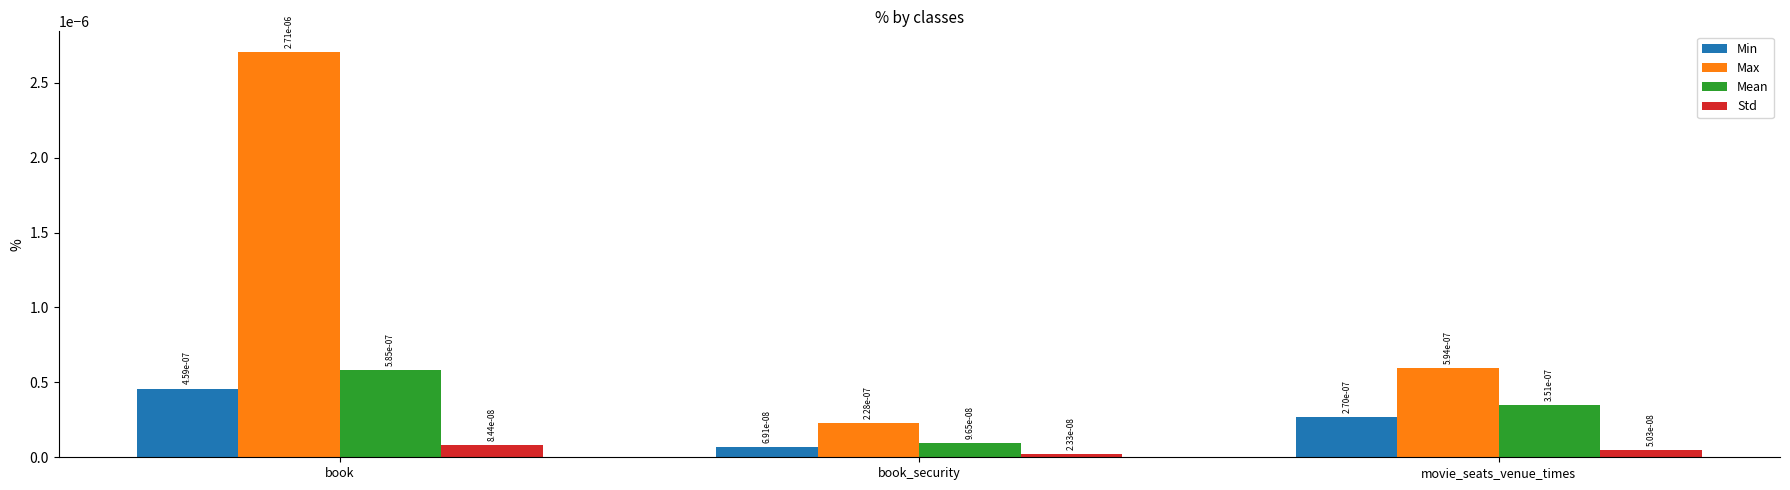

What is the label of the 1st bar from the right?

movie_seats_venue_times